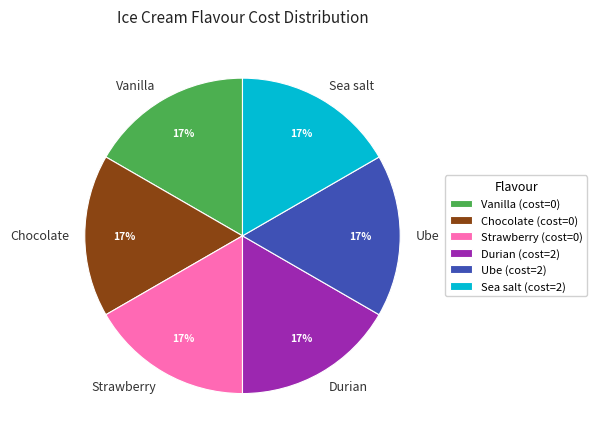

Is it true that Chocolate is 17% of the pie?

True